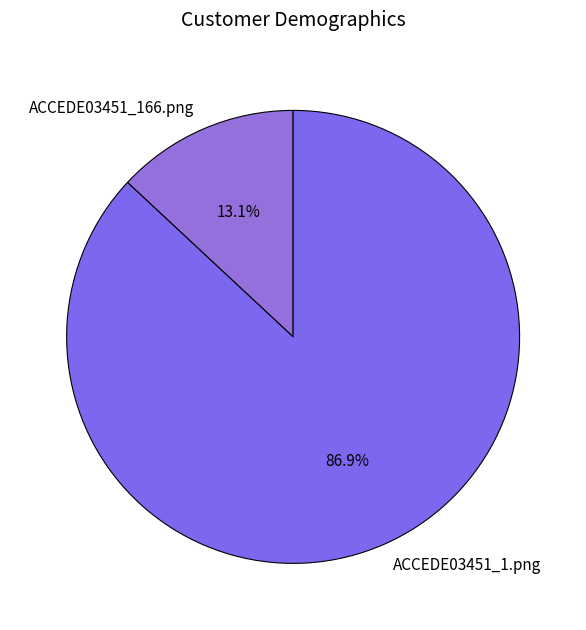

Combined, do ACCEDE03451_166.png and ACCEDE03451_1.png account for over 50%?

Yes